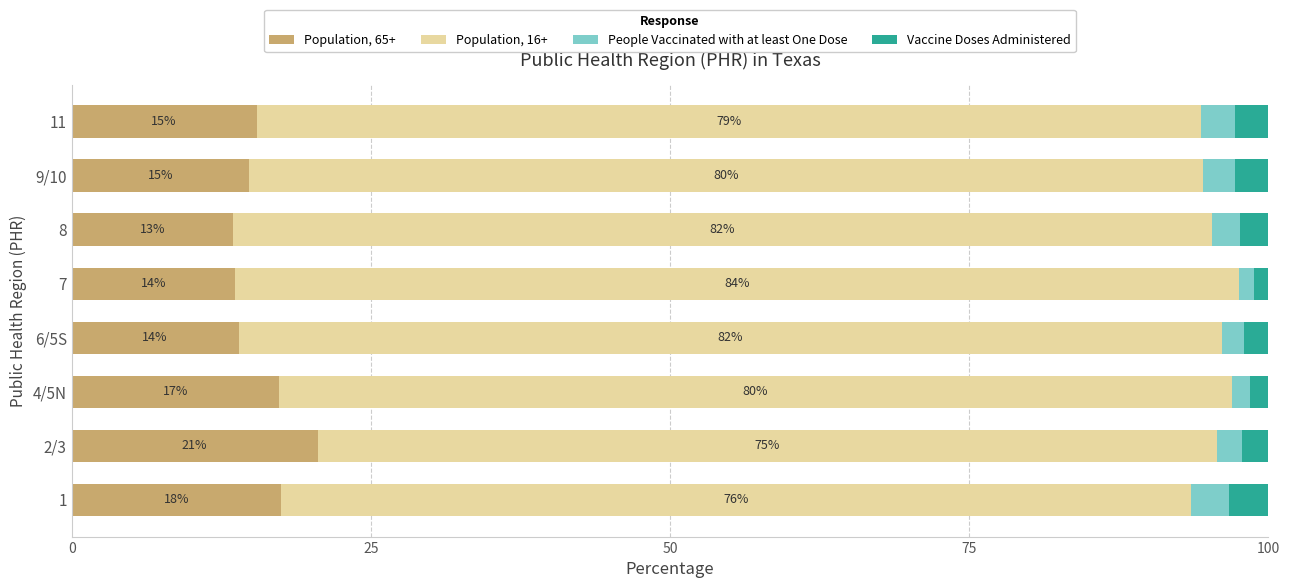

What is the highest value of the Population, 65+ series?

20.6